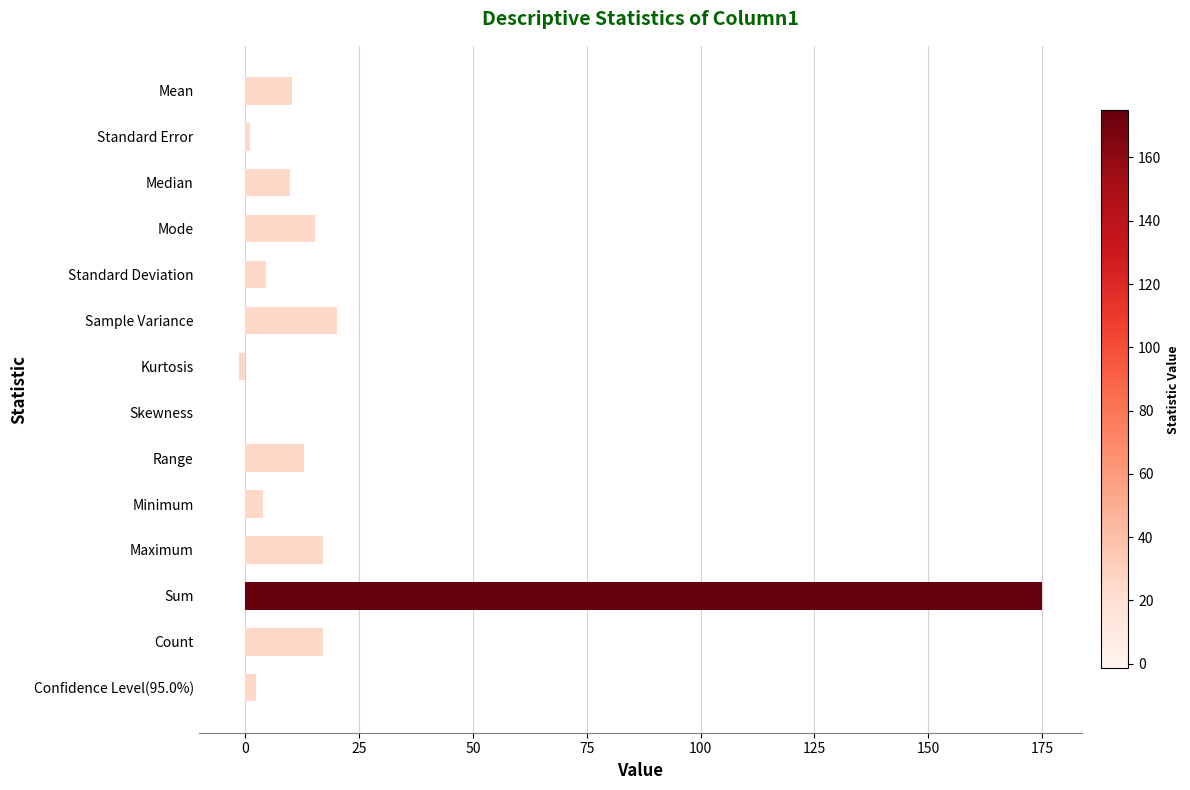

Which label corresponds to the largest value in the chart?

Sum